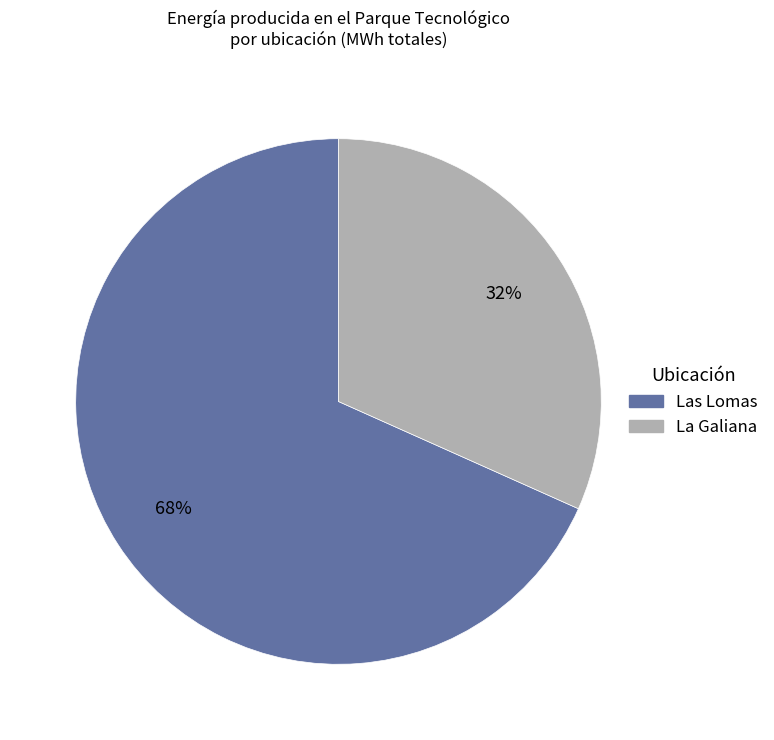

How many slices are in this pie chart?

2